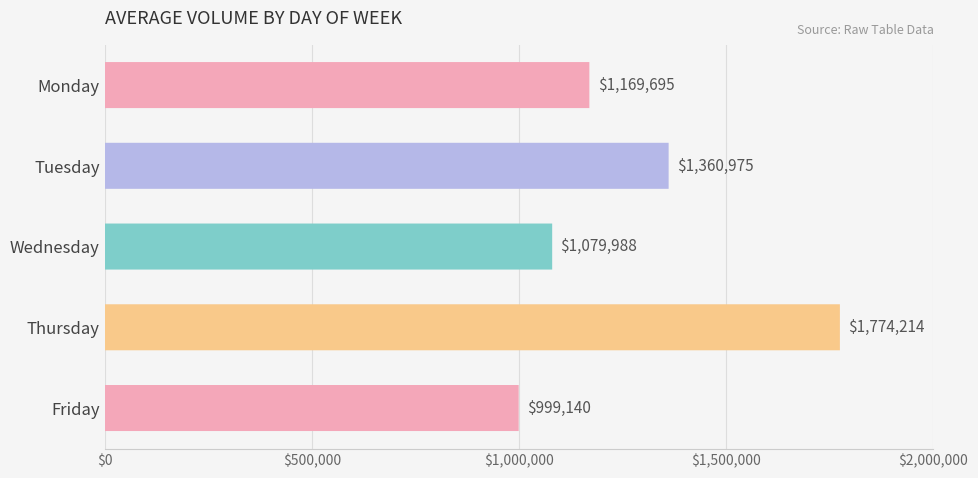

Reading left to right, transcribe all the data shown in this chart.

1169695	1360975	1079988	1774214	999140